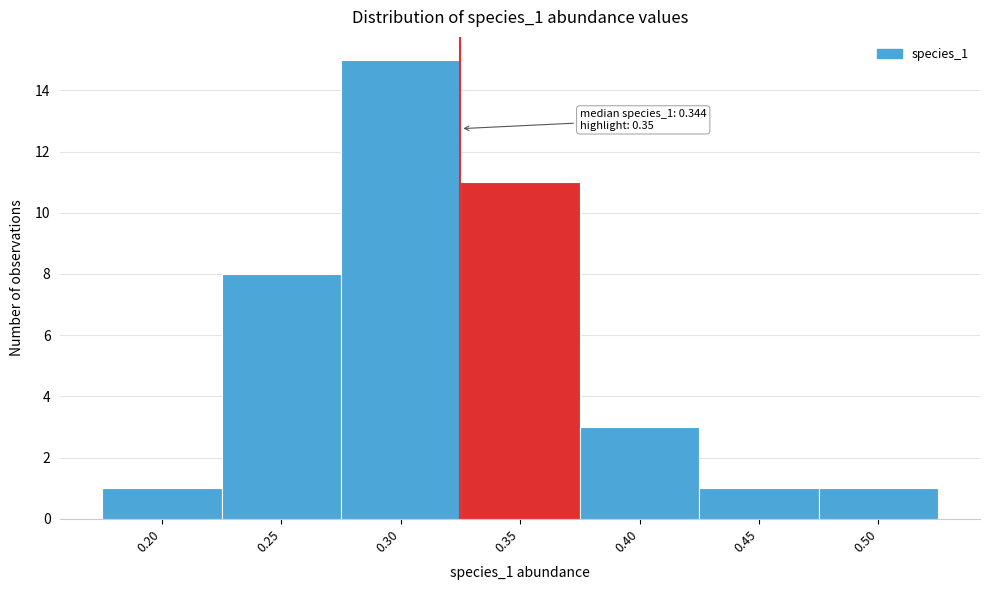

Reading left to right, extract all data points from this chart.

1	8	15	11	3	1	1